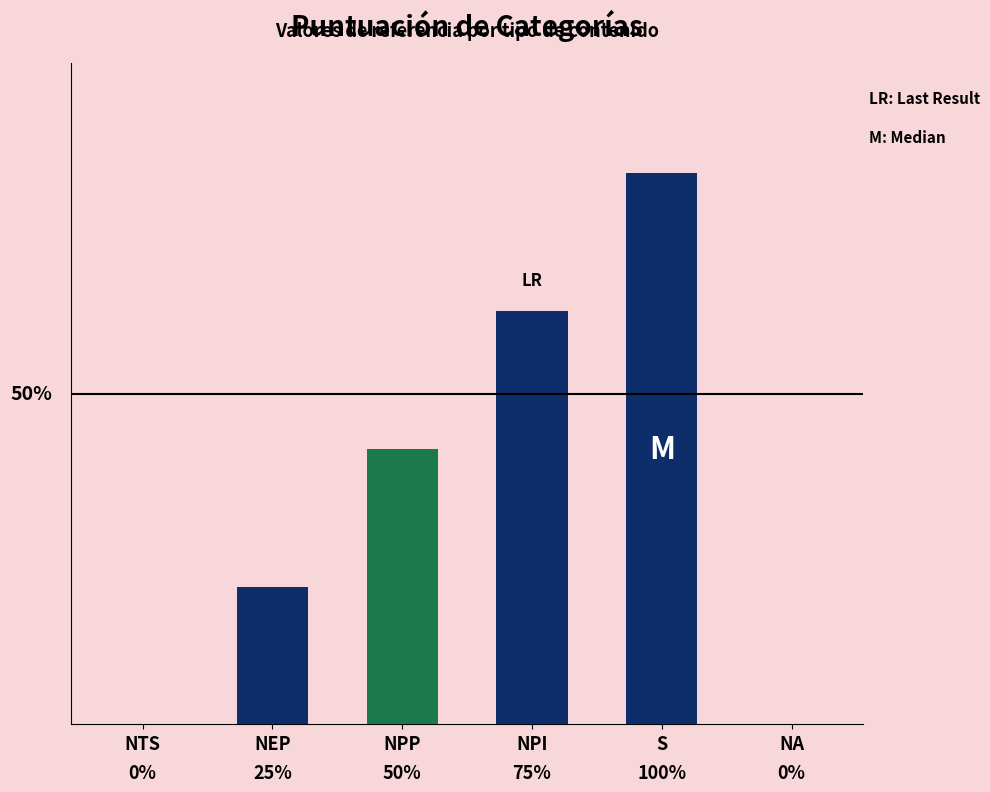

Reading left to right, list all the values displayed in this chart.

NTS=0.0	NEP=2.5	NPP=5.0	NPI=7.5	S=10.0	NA=0.0